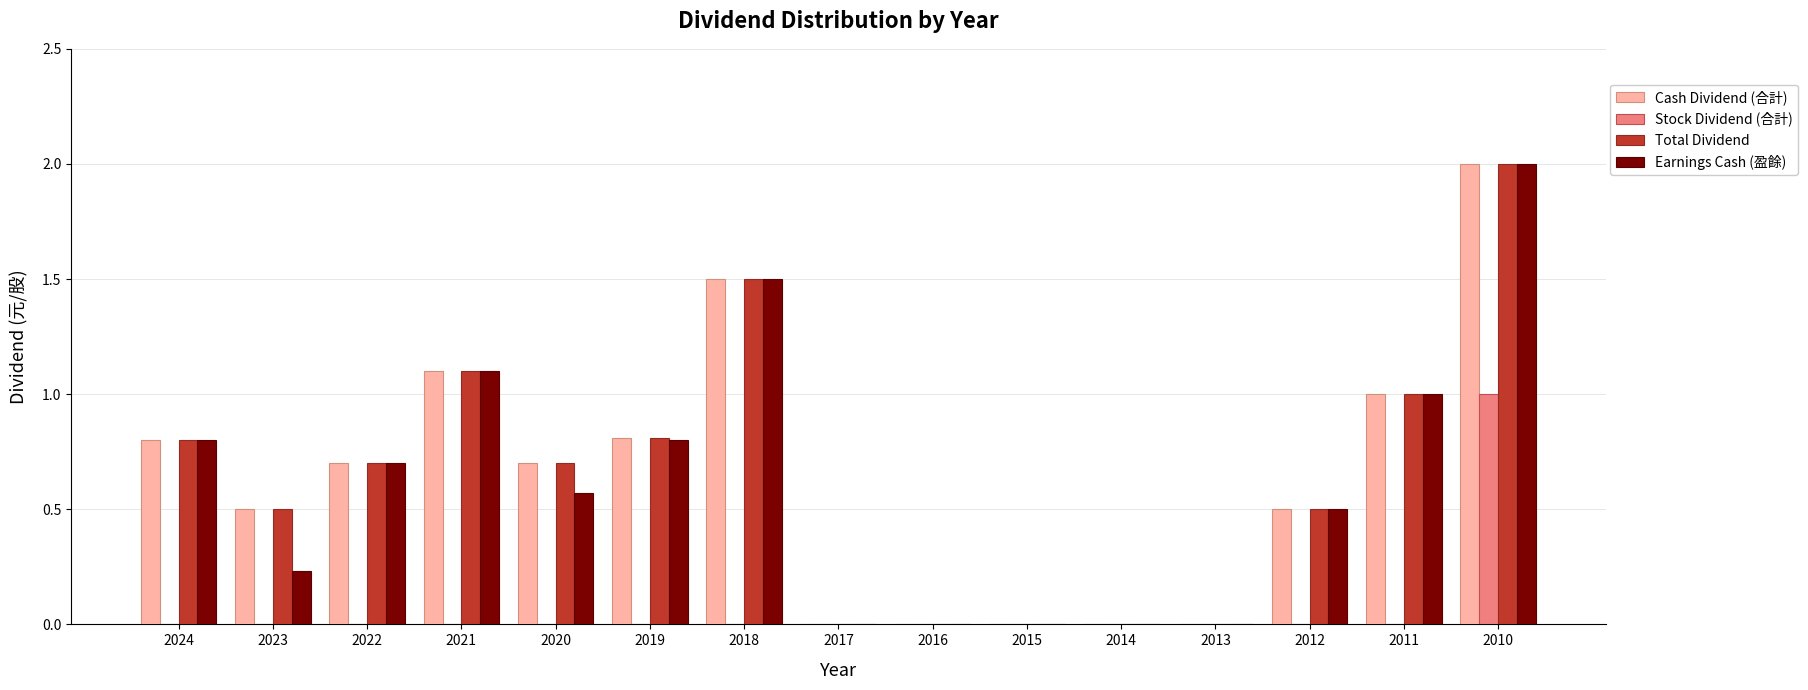

The Total Dividend series shows 0.2 at 2023. True or false?

False